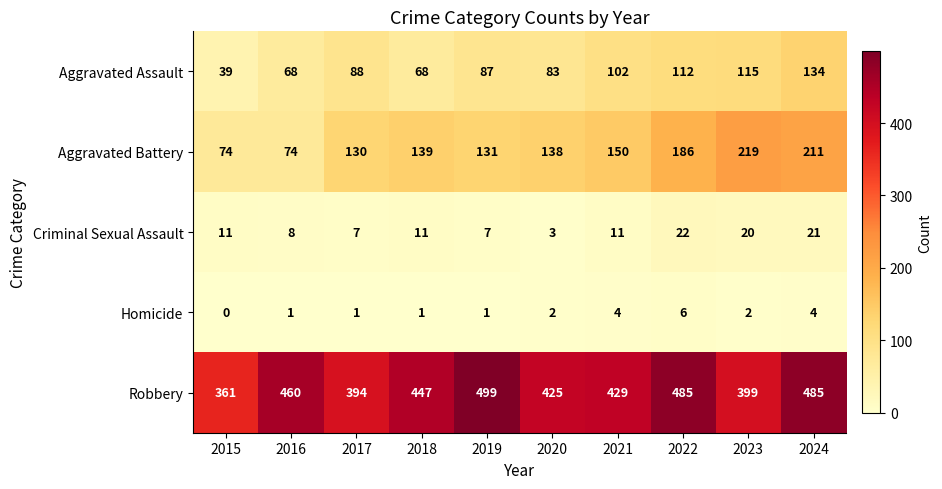

At how many categories does at least one series exceed 92?

10